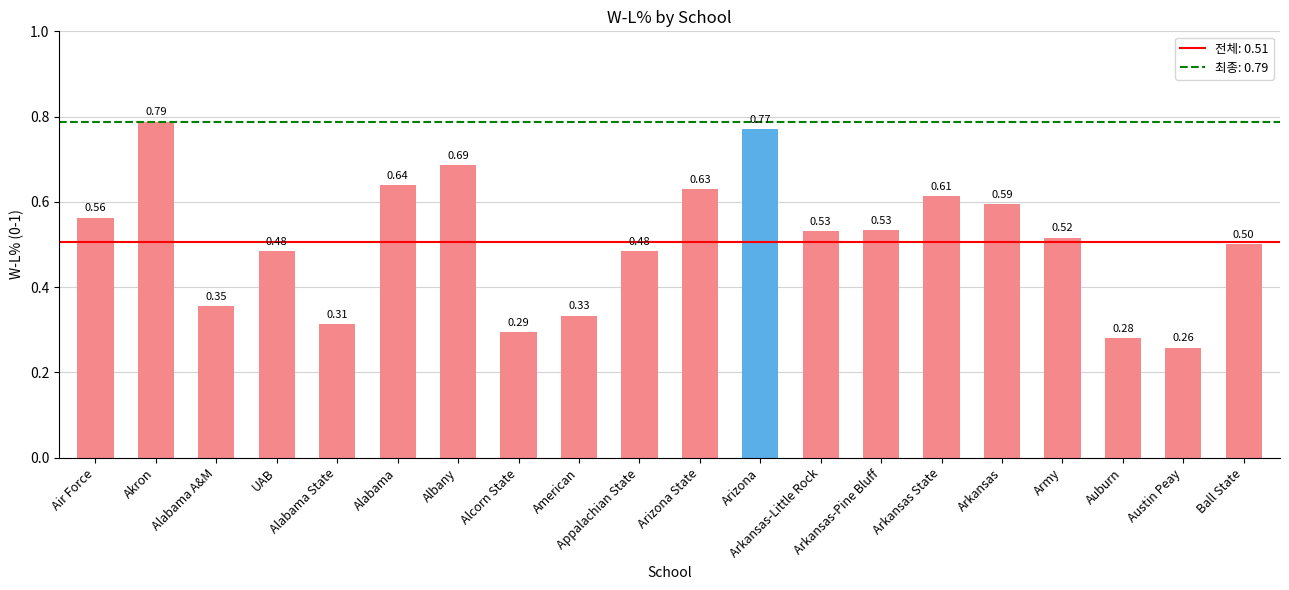

What is the label of the 4th bar from the left?

UAB